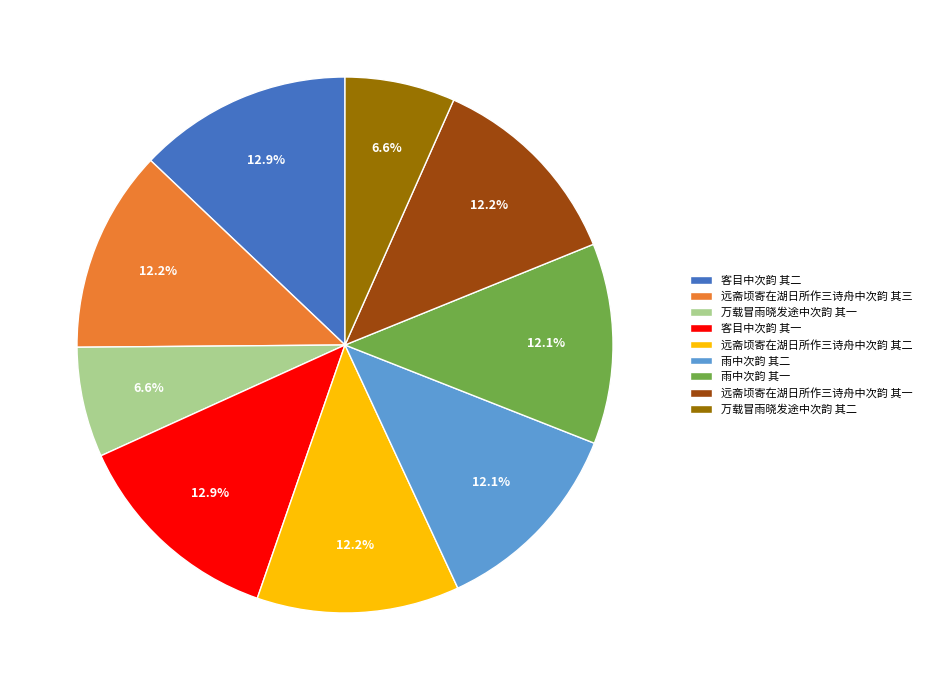

Does any single category account for the majority?

No